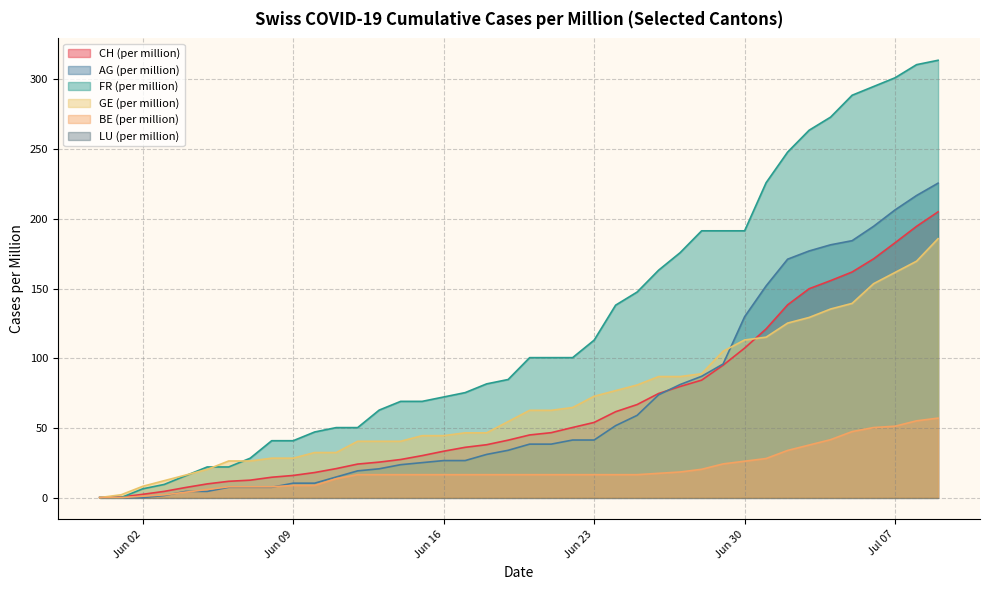

True or false: CH has more than 2 interior local peaks.

False